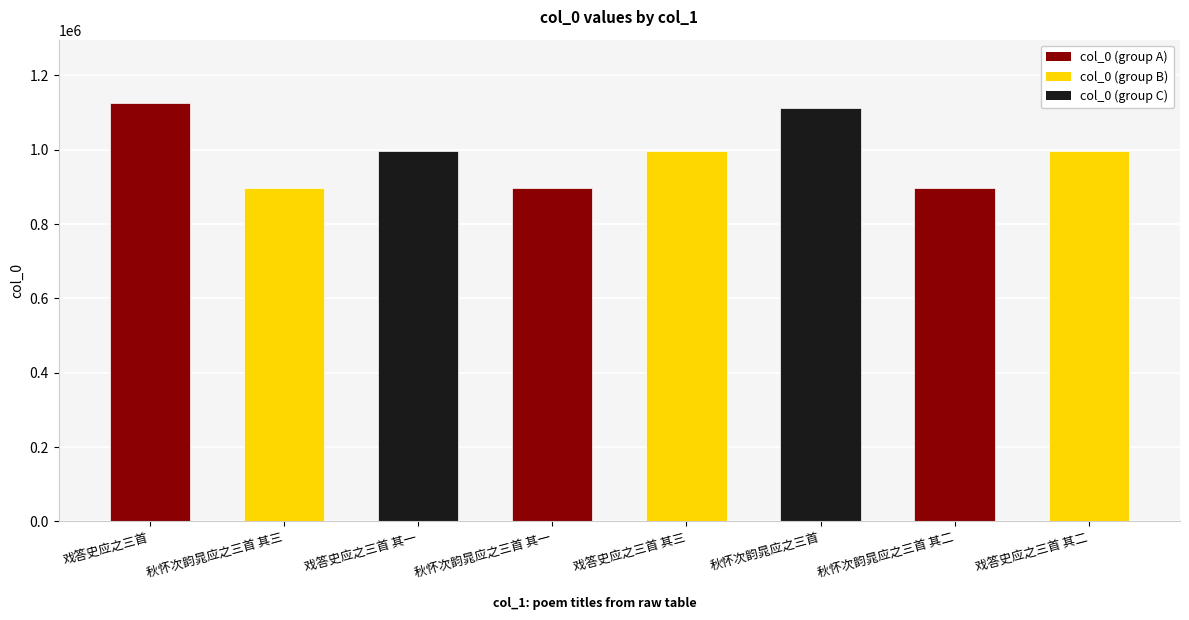

What value does the data have at 秋怀次韵晁应之三首 其一?

897149